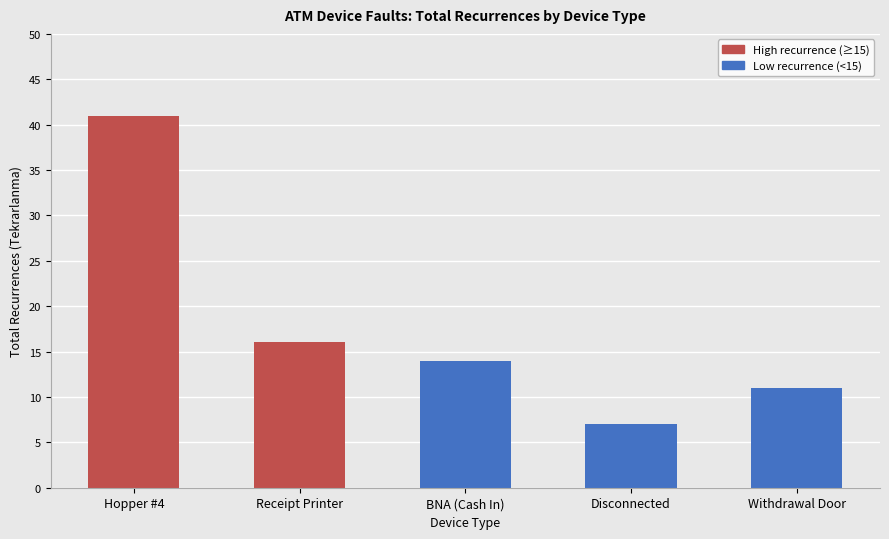

Which label corresponds to the smallest value in the chart?

Disconnected